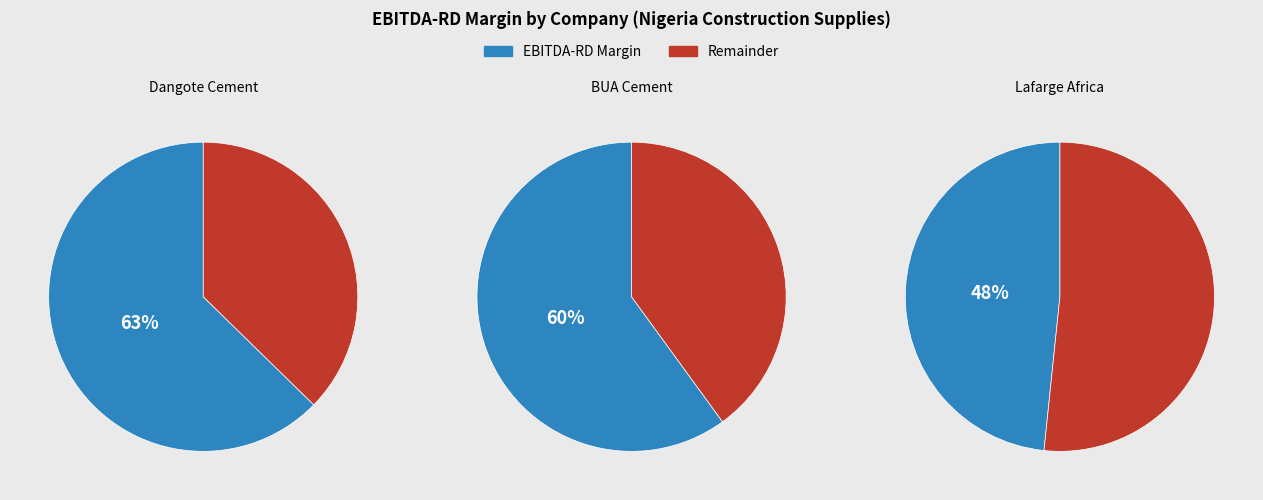

Combined, what portion of the pie is Lafarge Africa Plc (NGSE:WAPCO) and BUA Cement Plc (NGSE:BUACEMENT)?

63.4%